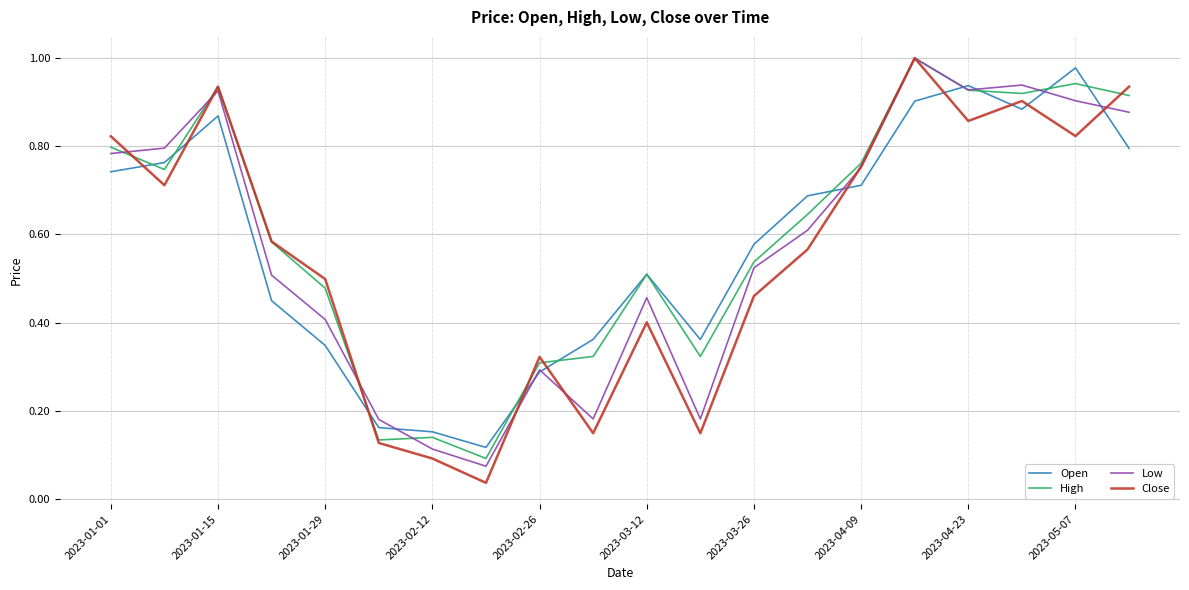

Which series has the widest spread of values?

Close